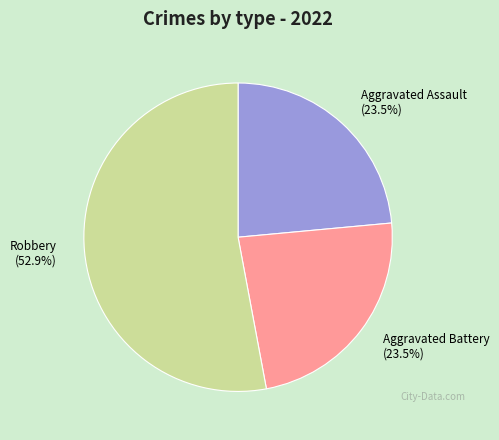

Count the number of slices in the pie.

3